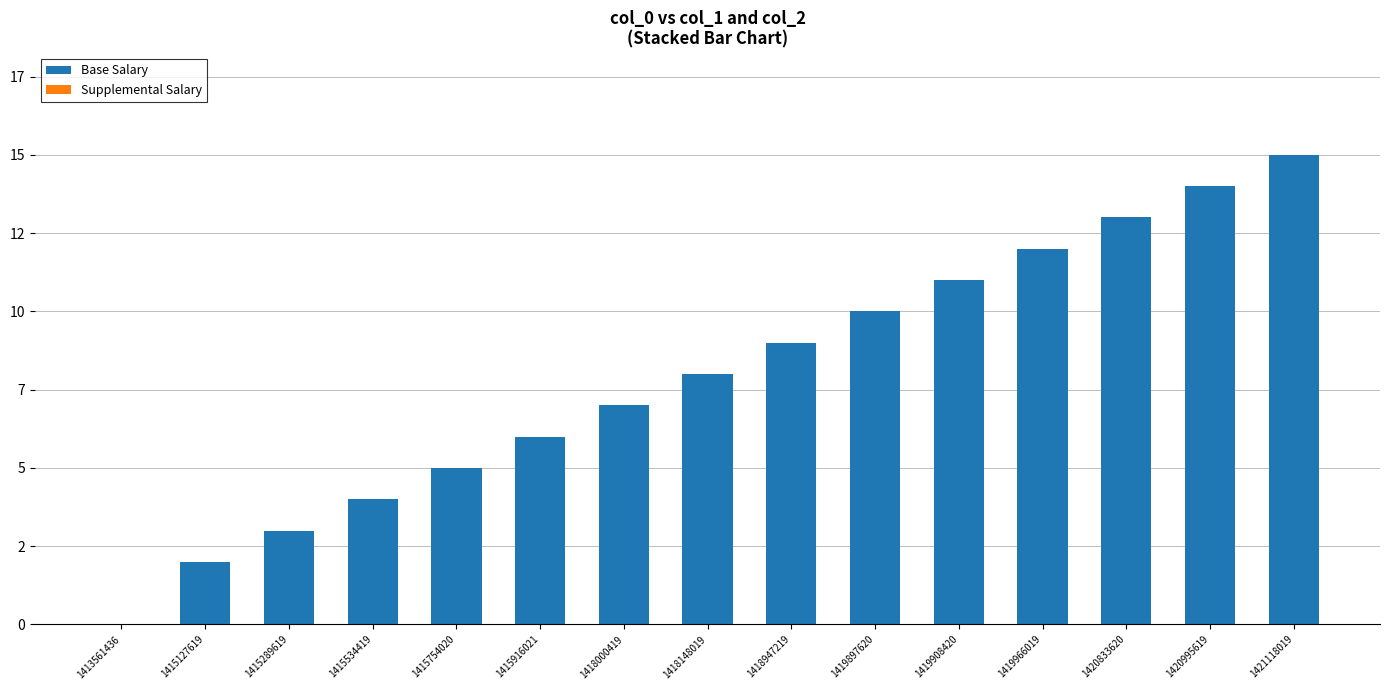

Reading left to right, extract all data points from this chart.

Base Salary: 0	2	3	4	5	6	7	8	9	10	11	12	13	14	15
Supplemental Salary: 0	0	0	0	0	0	0	0	0	0	0	0	0	0	0